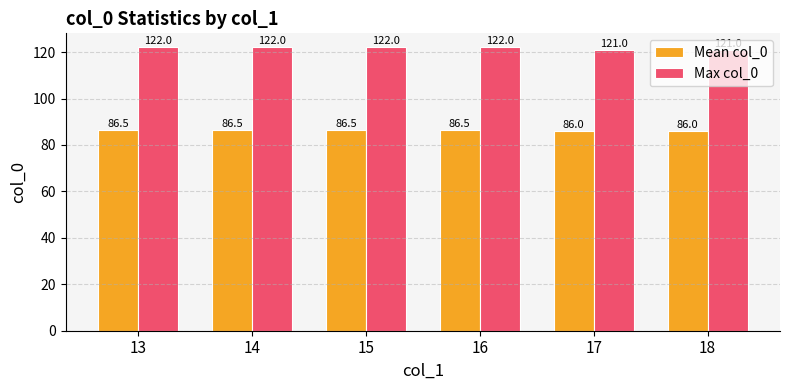

What are all the series names shown in the legend?

Mean col_0, Max col_0